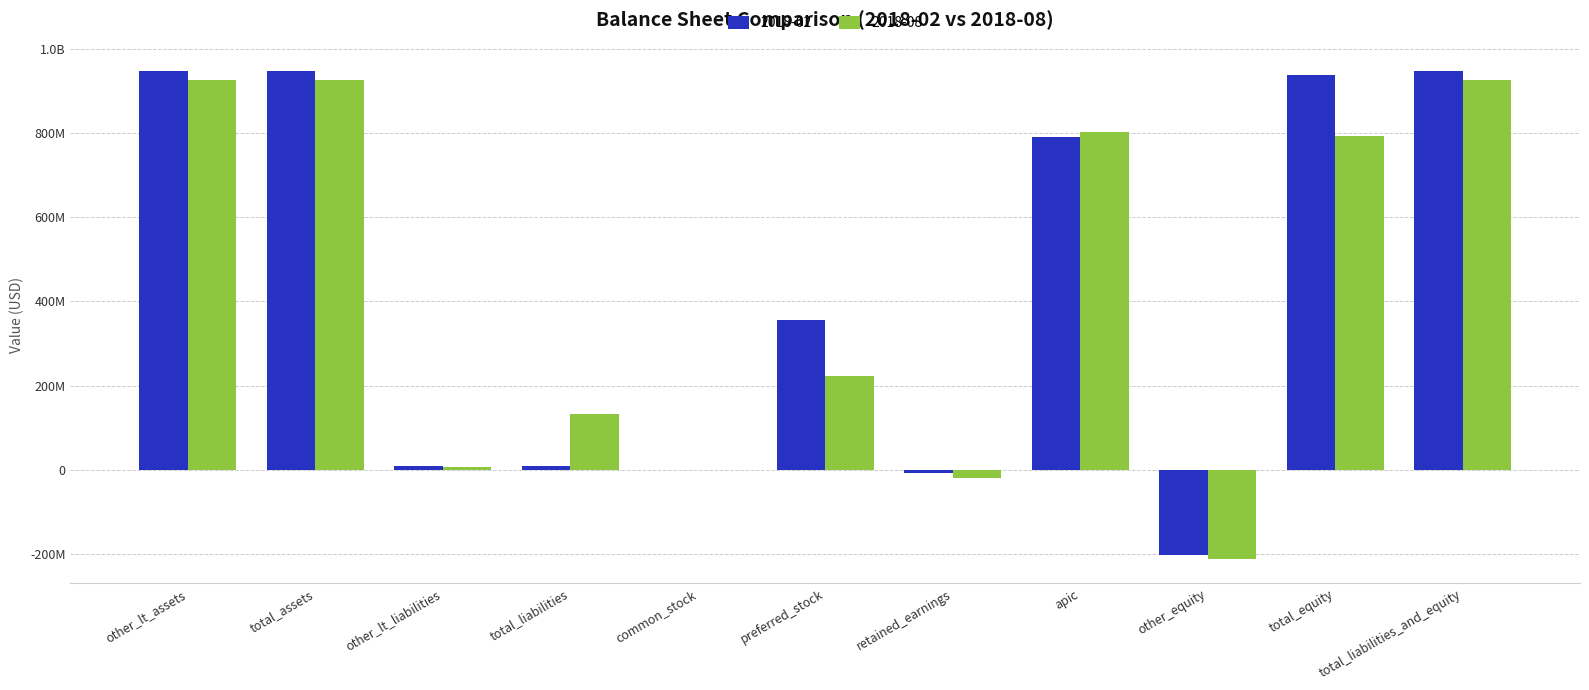

List the labels in order of 2018-02 value, largest first.

other_lt_assets, total_assets, total_liabilities_and_equity, total_equity, apic, preferred_stock, other_lt_liabilities, total_liabilities, common_stock, retained_earnings, other_equity